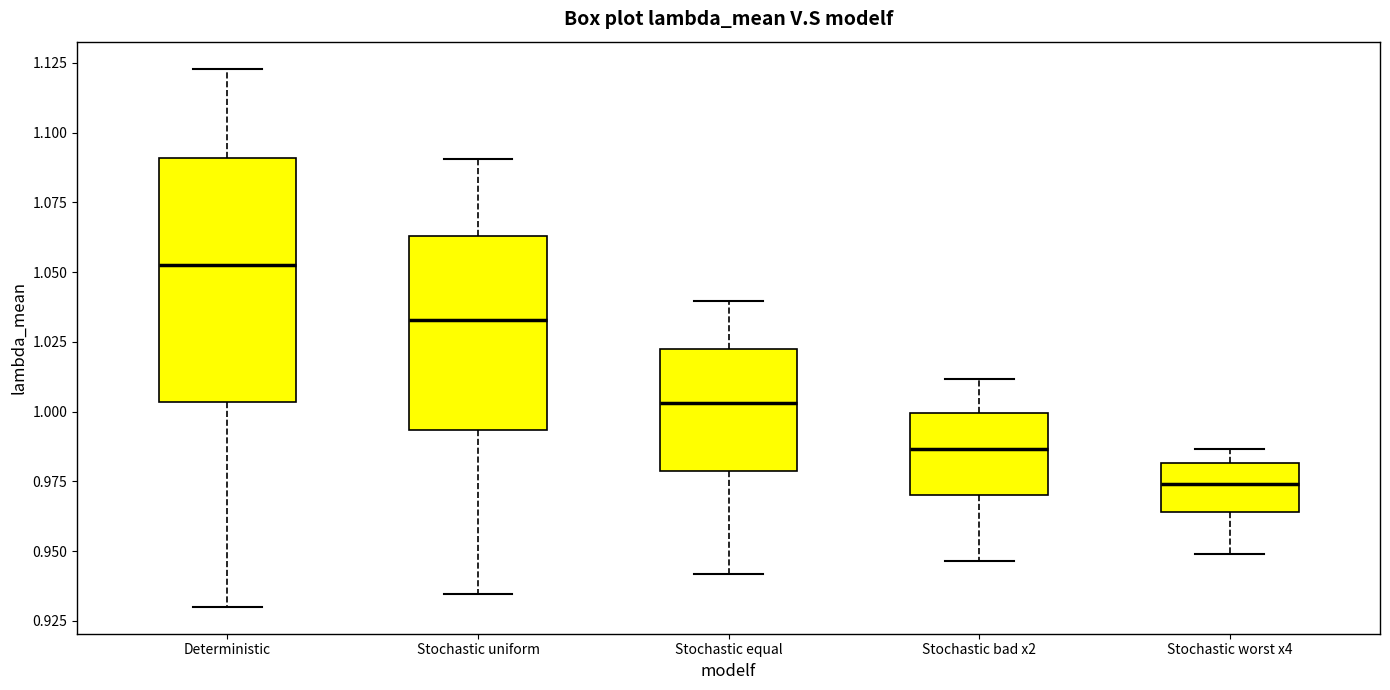

Reading left to right, read every box against the y-axis: the position of its median line, the range the box covers, and the ends of its whiskers. The values are not printed on the chart, so give them approximately, as read against the axis.

Deterministic: median 1.055, box 1.005 to 1.090, whiskers 0.930 to 1.125
Stochastic uniform: median 1.035, box 0.995 to 1.065, whiskers 0.935 to 1.090
Stochastic equal: median 1.005, box 0.980 to 1.020, whiskers 0.940 to 1.040
Stochastic bad x2: median 0.985, box 0.970 to 1.000, whiskers 0.945 to 1.010
Stochastic worst x4: median 0.975, box 0.965 to 0.980, whiskers 0.950 to 0.985